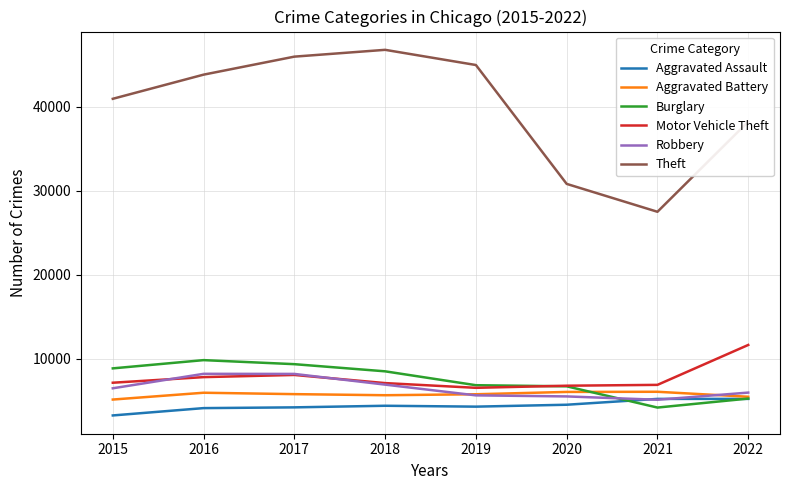

What is the difference between the second highest and minimum values in the Burglary series?

5164